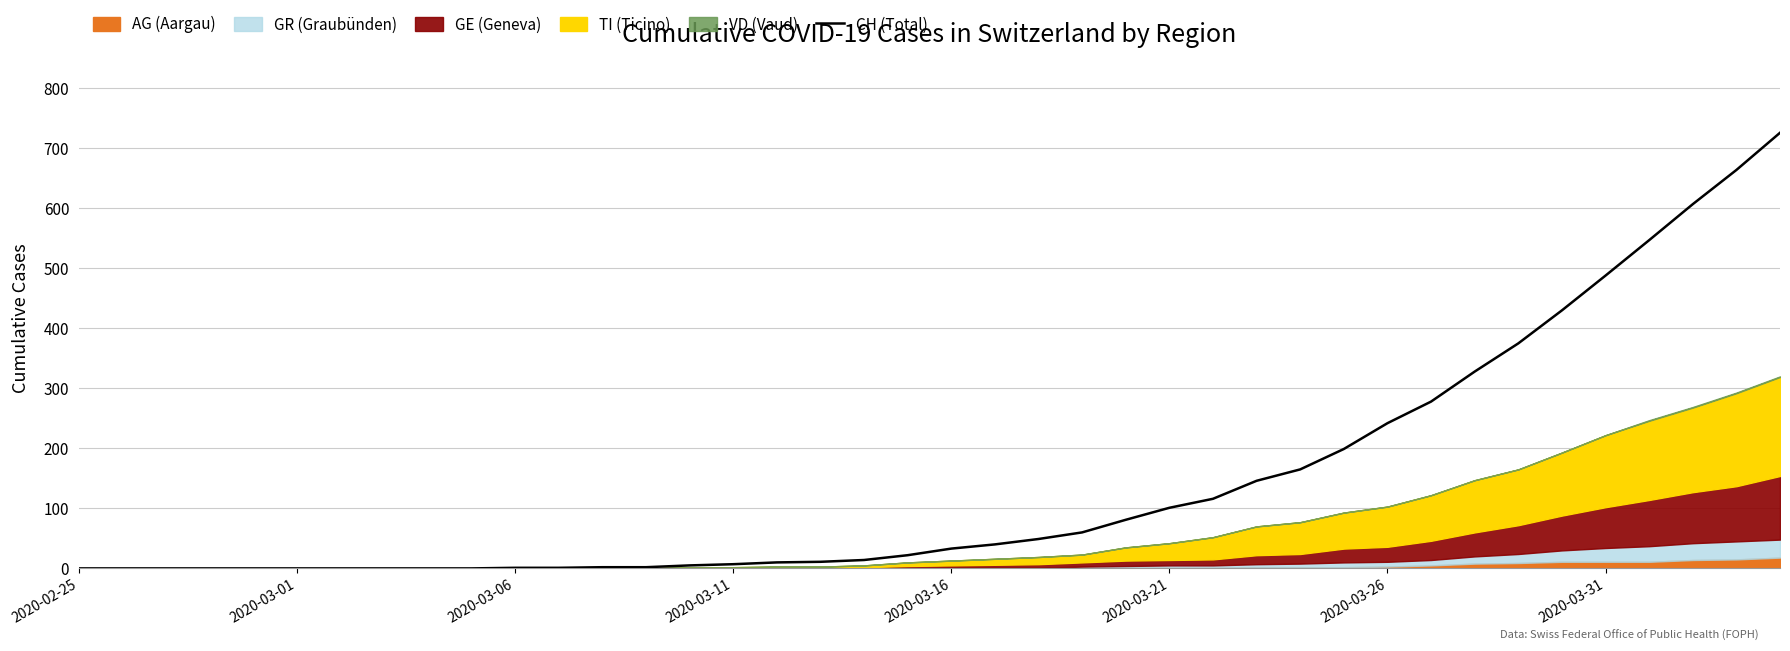

What is the label of the 4th point from the left?

2020-03-11